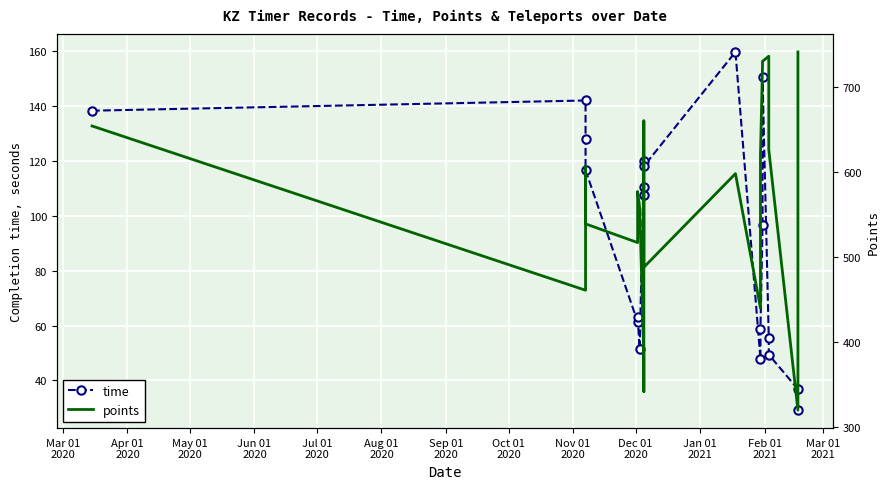

At how many categories does at least one series exceed 557?

12